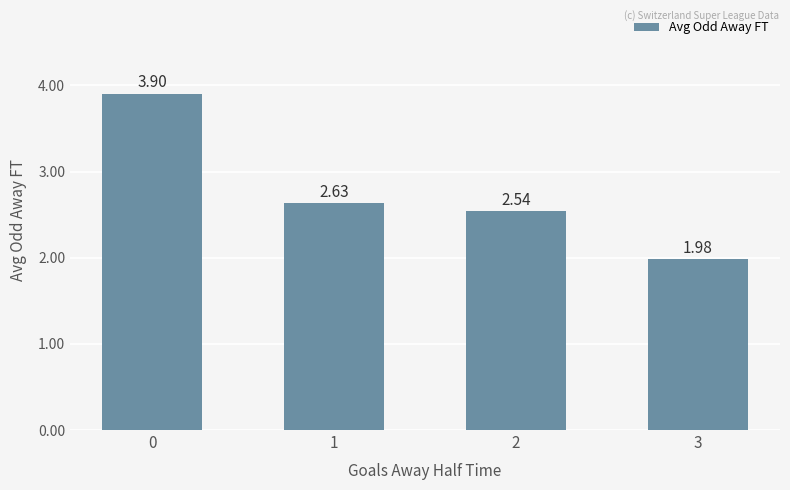

At which category does the chart reach its minimum across all series?

3